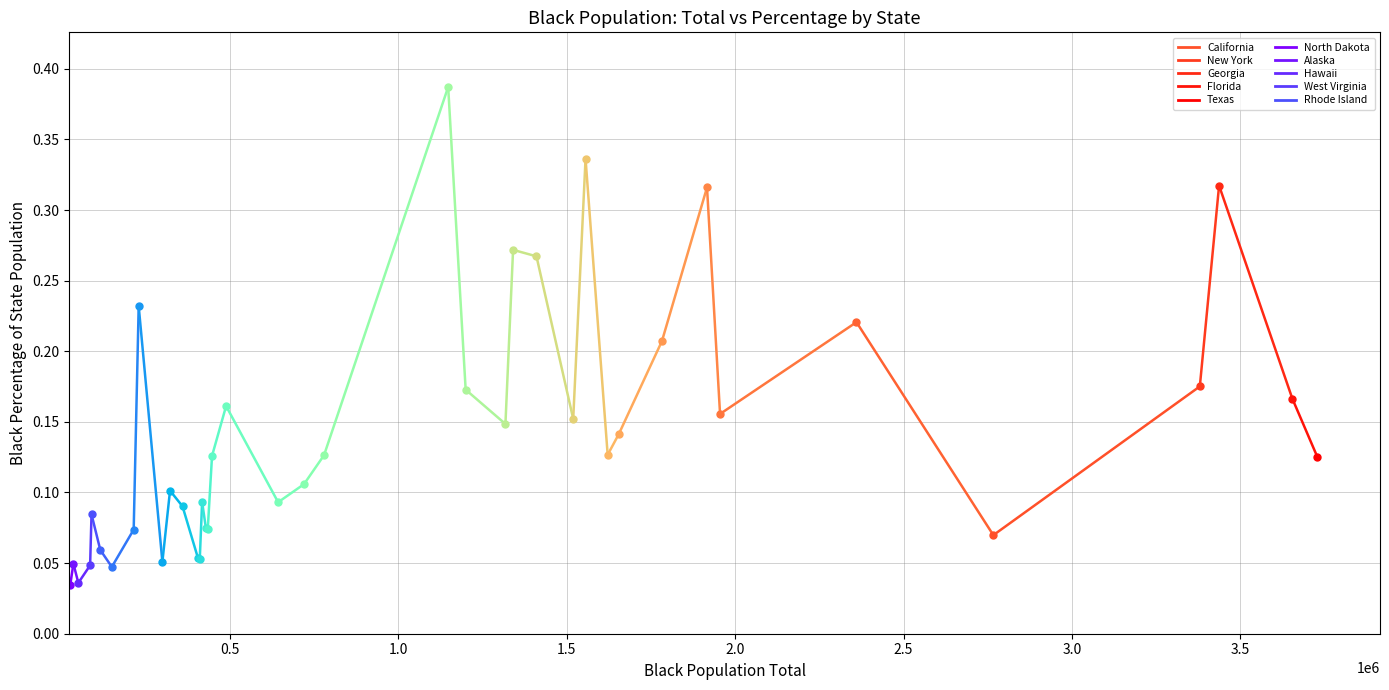

How many lines are shown in the chart?

1